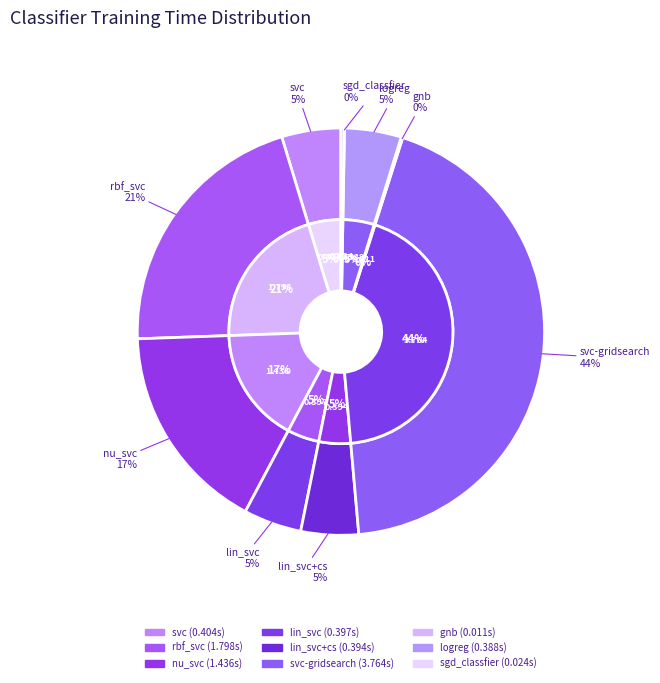

Rank the categories by value from lowest to highest.

gnb, sgd_classfier, logreg, lin_svc+cs, lin_svc, svc, nu_svc, rbf_svc, svc-gridsearch